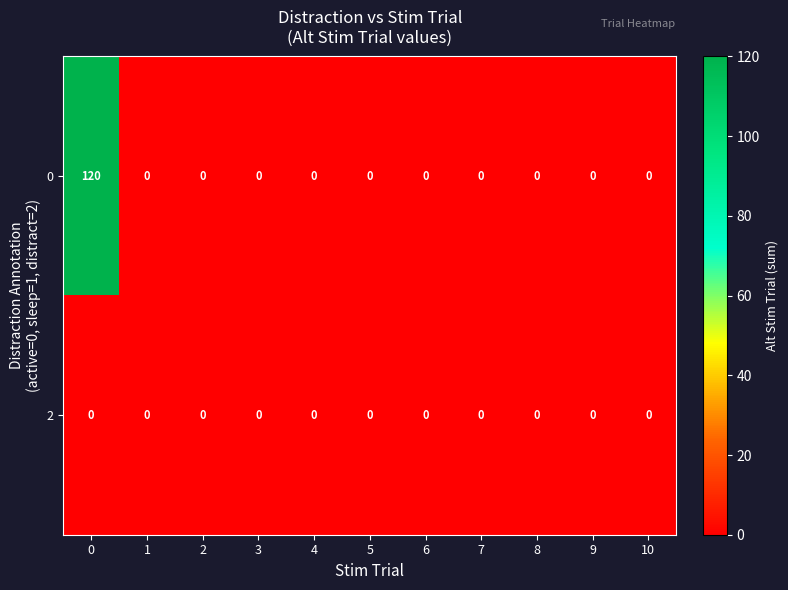

What is the average value of the 0 series?

11